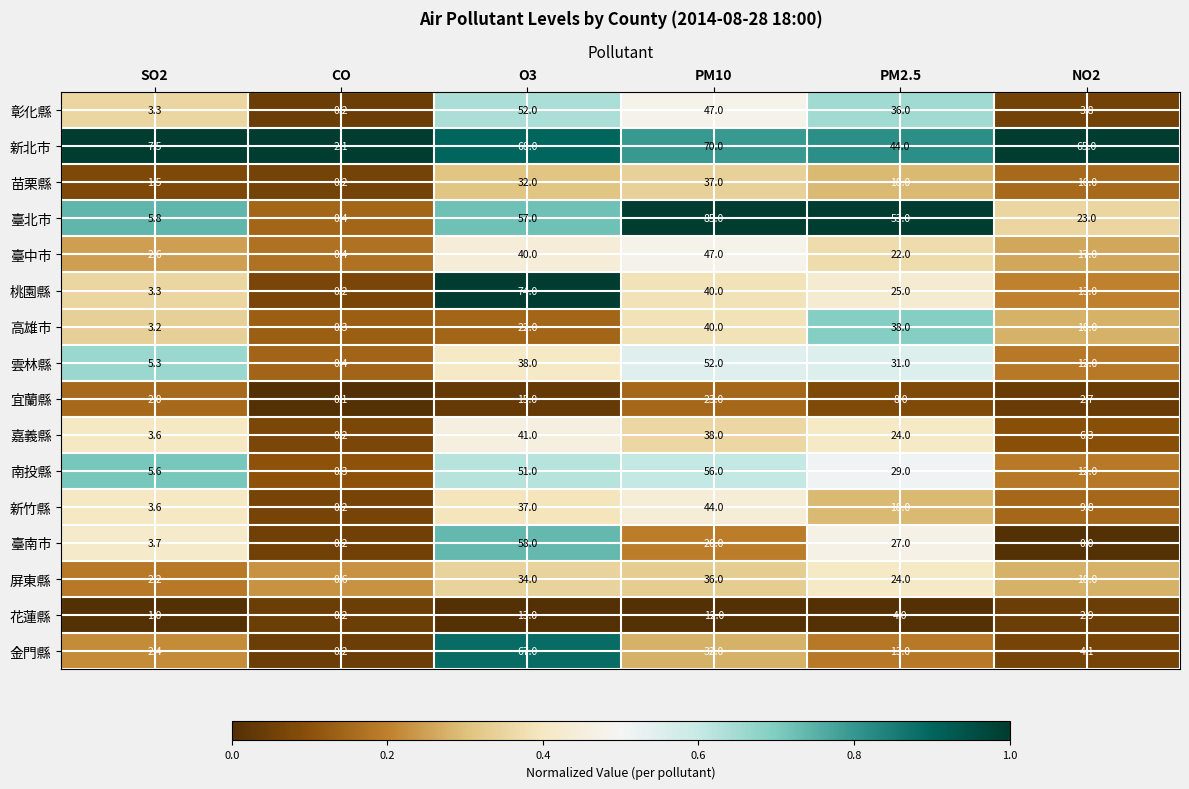

At how many categories does at least one series exceed 0?

6